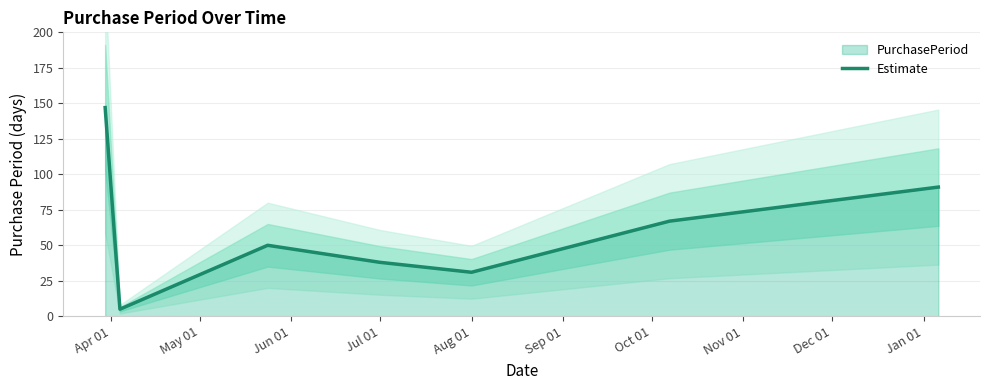

What is the lowest value of the Estimate series?

5